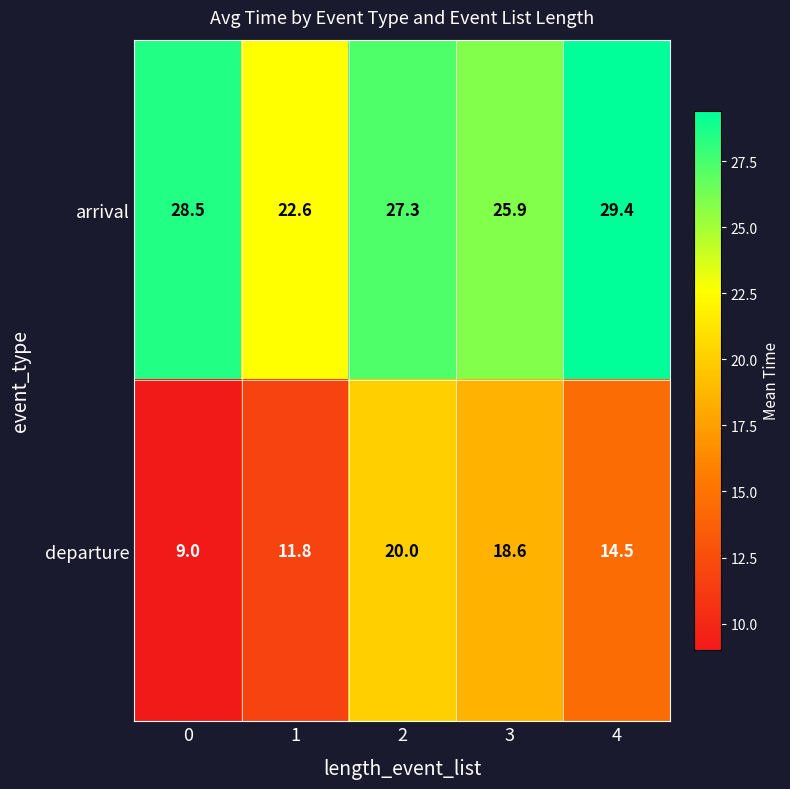

Which series has the largest total across all categories?

arrival